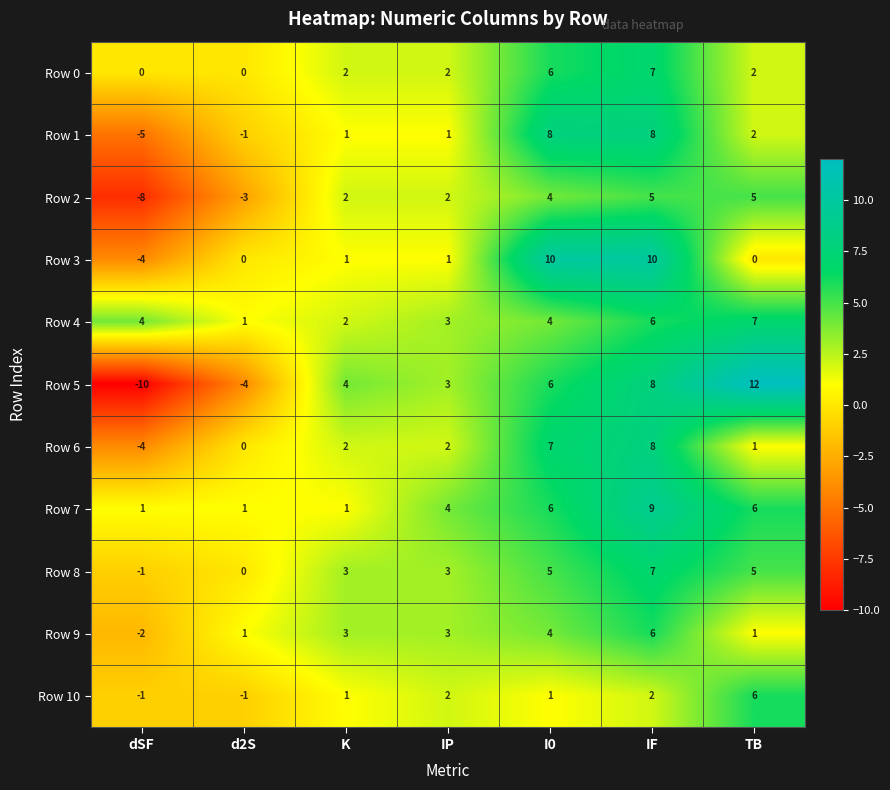

What is the smallest value displayed?

-10